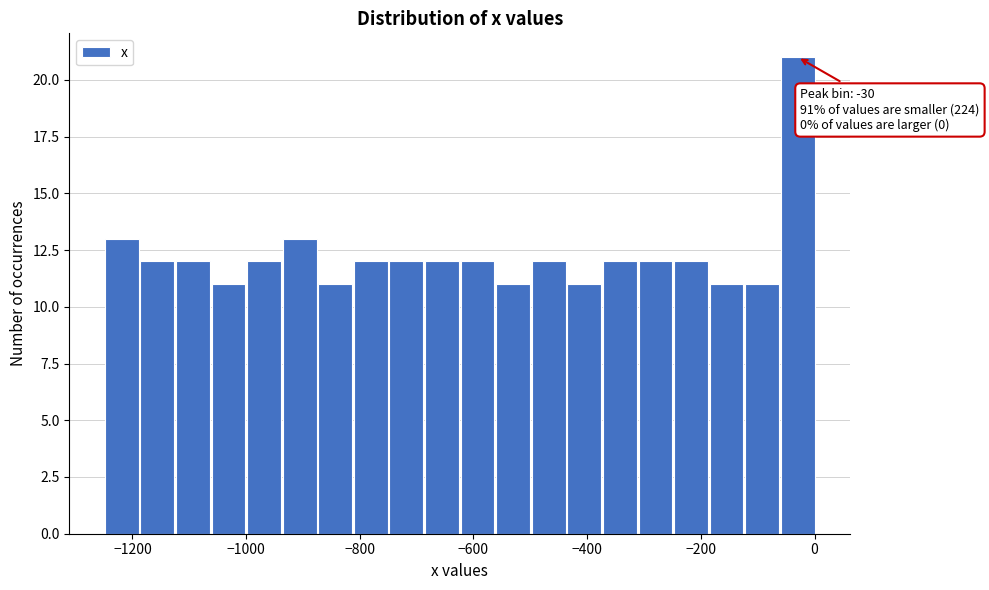

Read against the x-axis, roughly where is the centre of the tallest bar?

-20